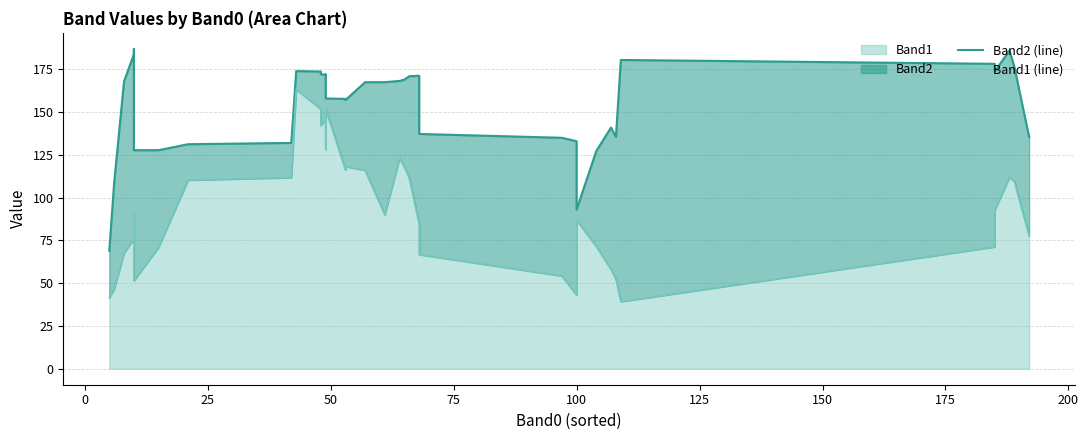

At 125, list the series in order from largest to smallest.

Band2 (line), Band1 (line)